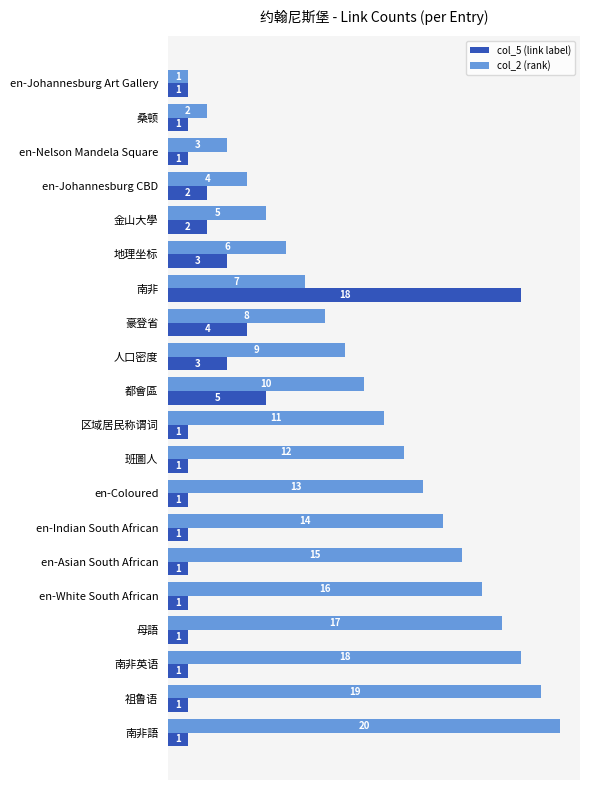

The col_5 (link label) series shows 0 at 母語. True or false?

False